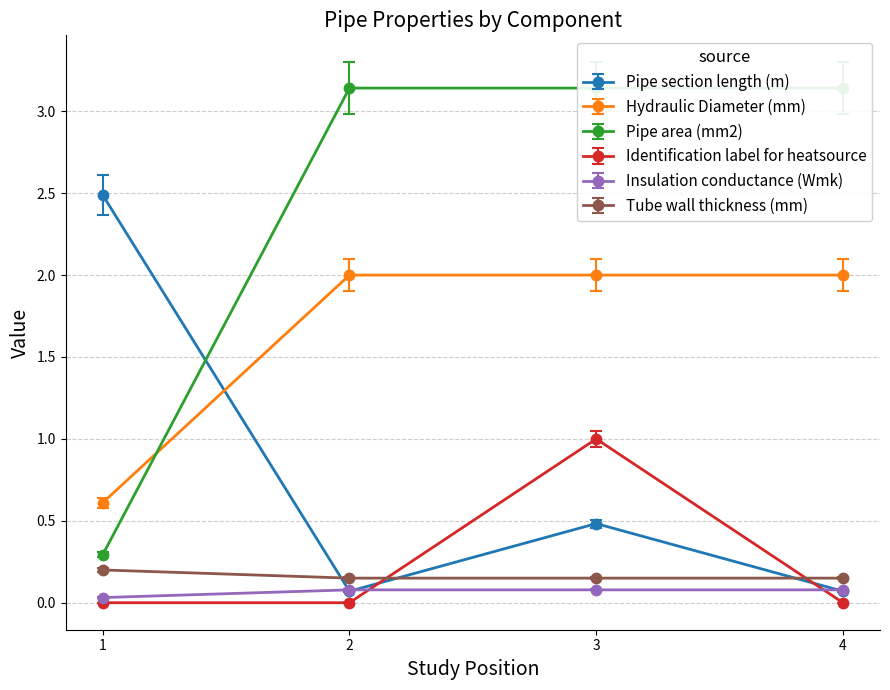

Which series ends up on top after the final intersection of Tube wall thickness (mm) and Identification label for heatsource?

Tube wall thickness (mm)